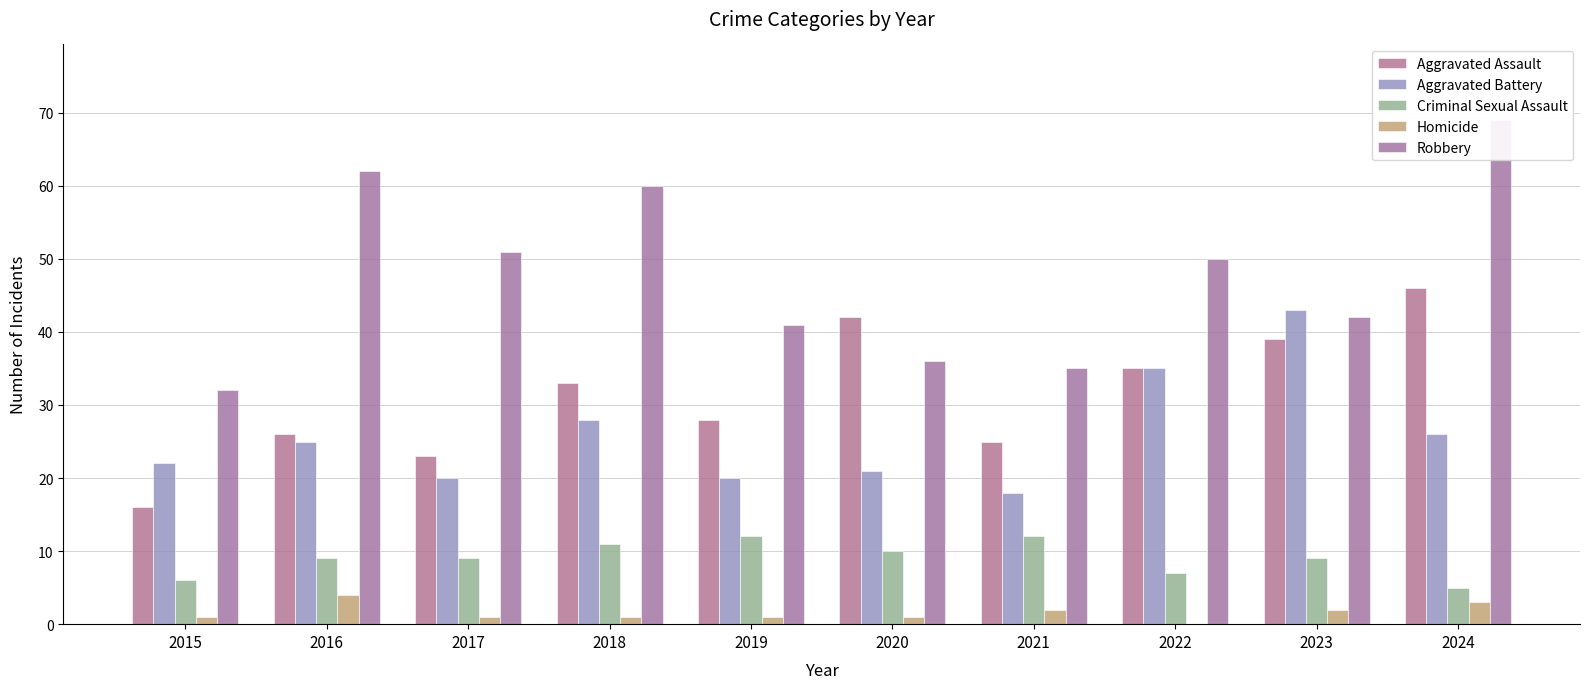

What is the value of the Robbery bar at the 4th from the left?

60